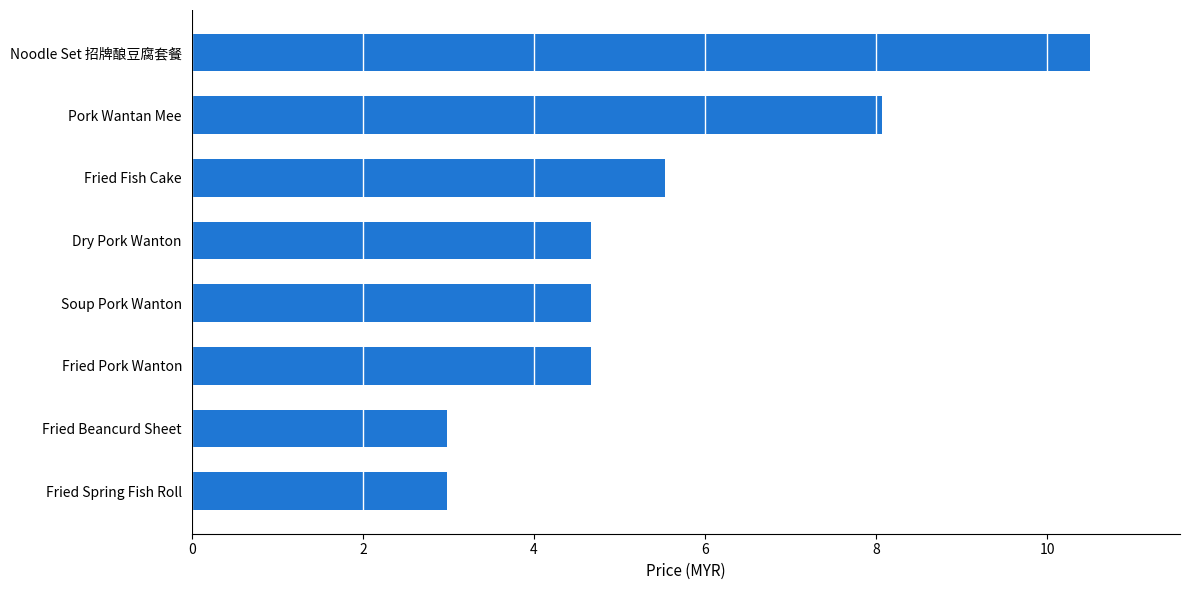

Does the chart contain stacked bars?

No